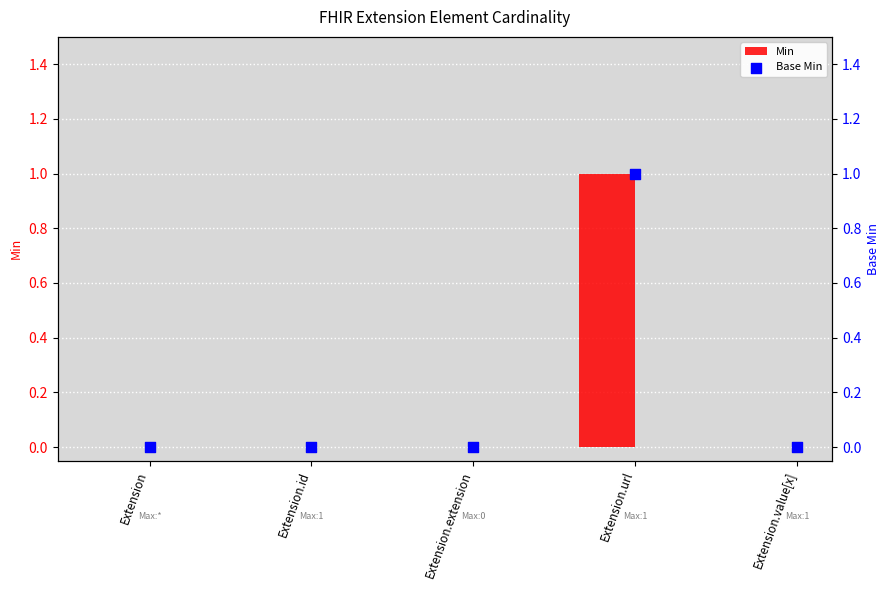

Which series contains the highest Y value?

Min